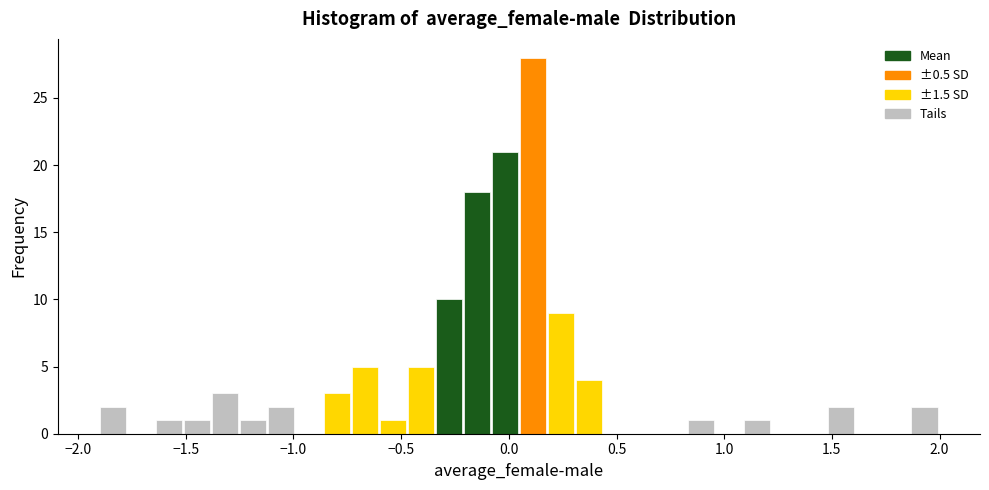

Around what value on the x-axis is the tallest bar? Give the approximate position of its centre, as read against the axis.

0.10